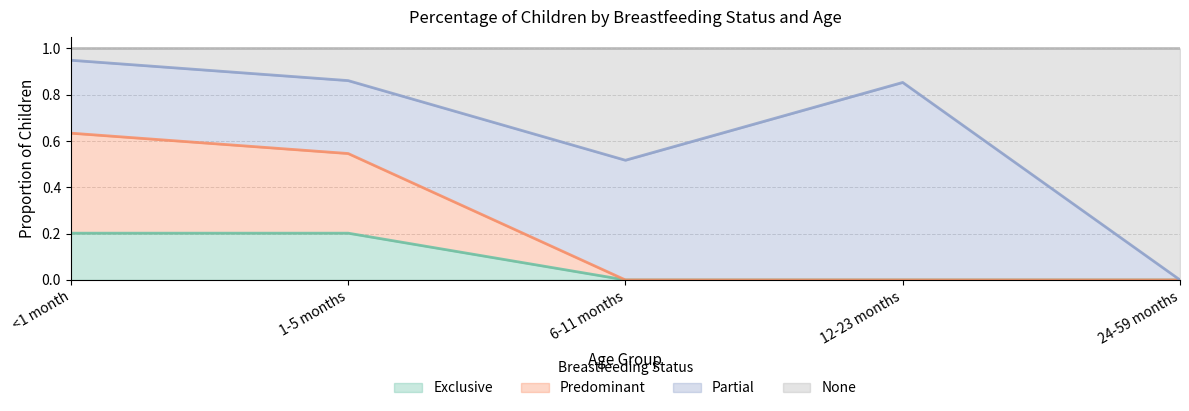

True or false: Exclusive has a value of 0.0 at 12-23 months.

True